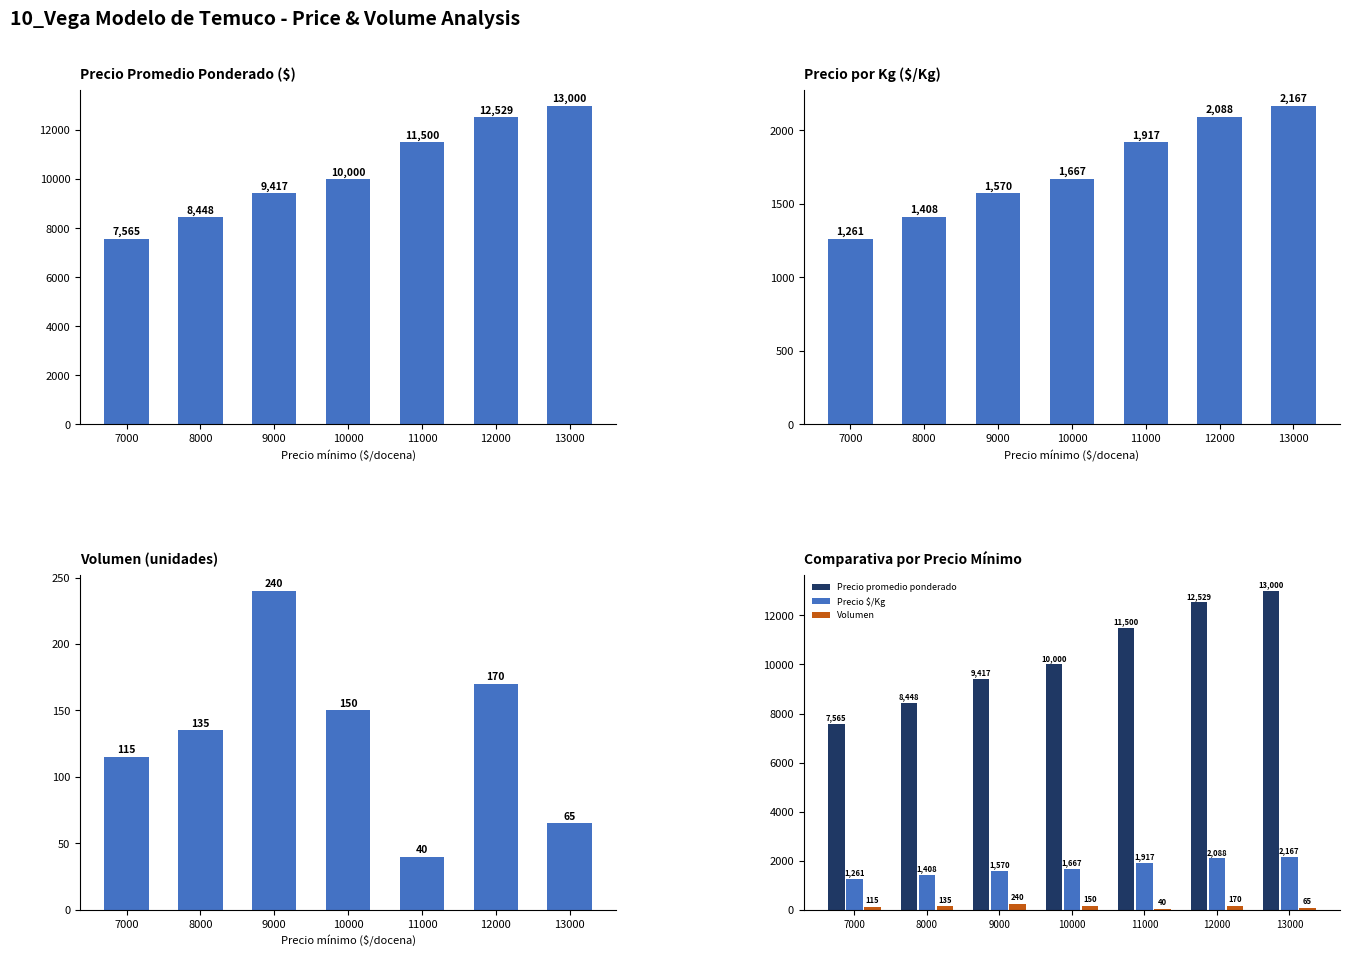

List the series in order of their peak value, highest first.

Precio promedio ponderado, Precio $/Kg, Volumen